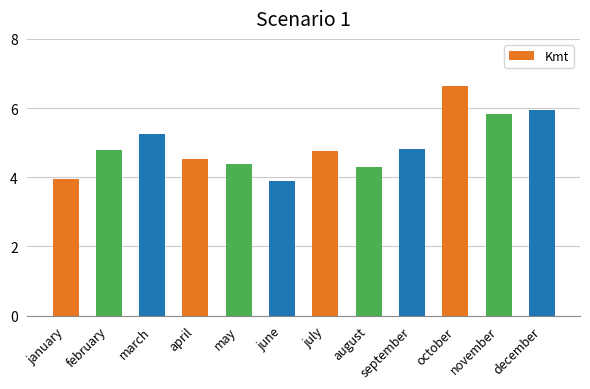

What position from the left is october?

10